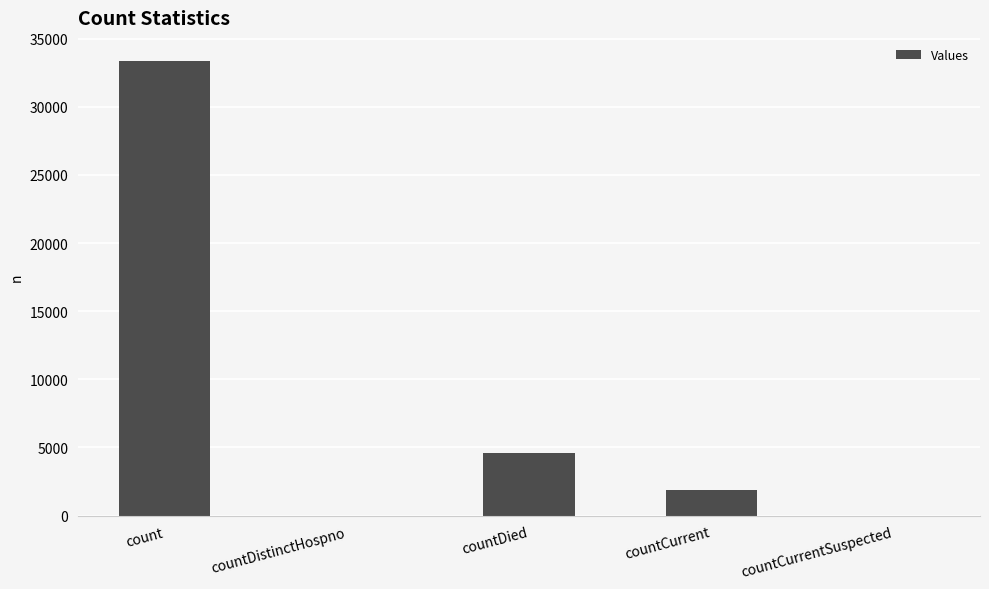

How many data points does each series have?

5